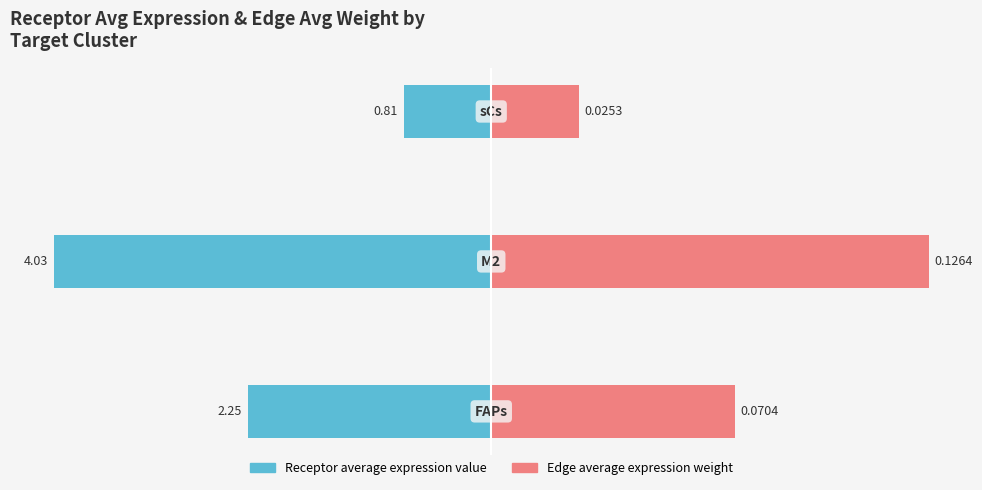

What are all the series names shown in the legend?

Receptor average expression value, Edge average expression weight